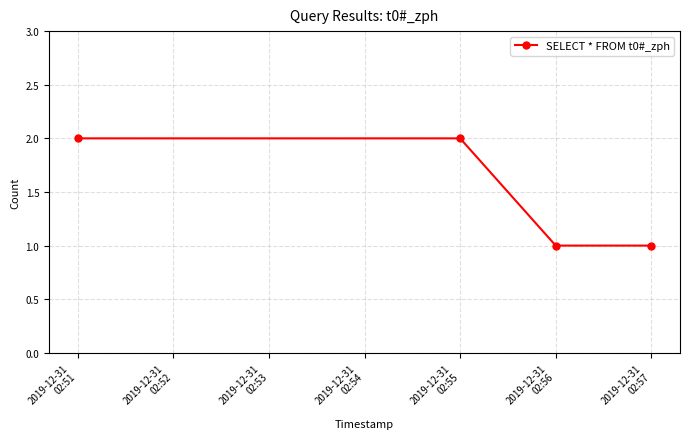

Reading left to right, list all the values displayed in this chart.

2	2	1	1